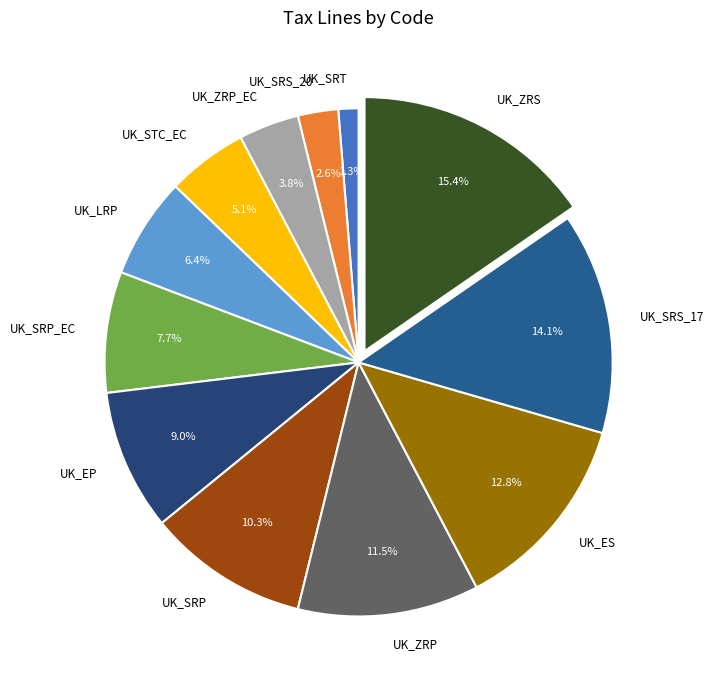

Which slice is the smallest?

UK_SRT